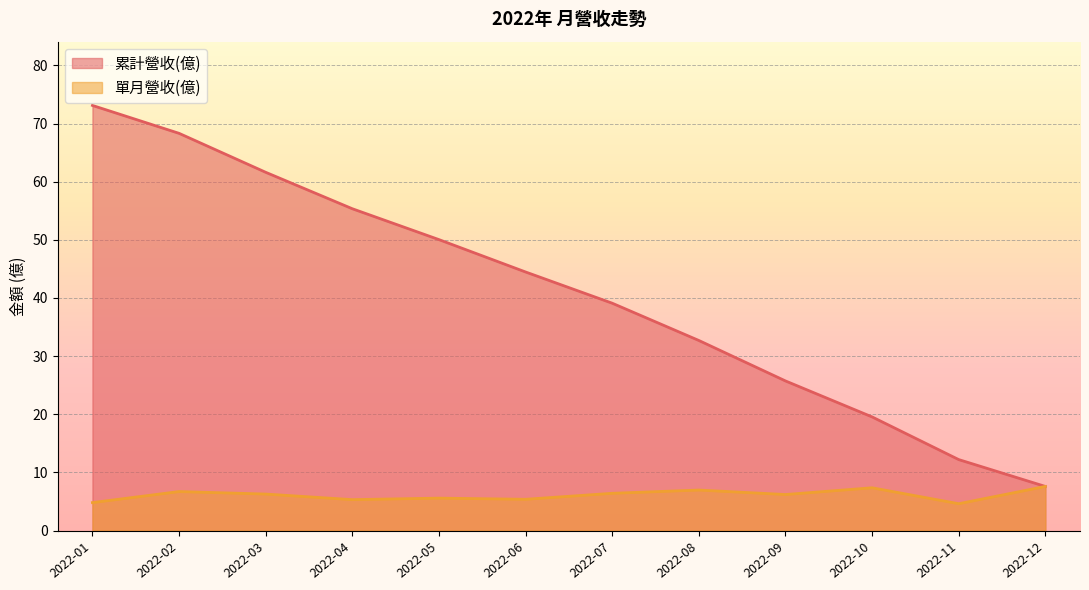

True or false: 累計營收(億) has more than 2 points higher than both neighbors.

False